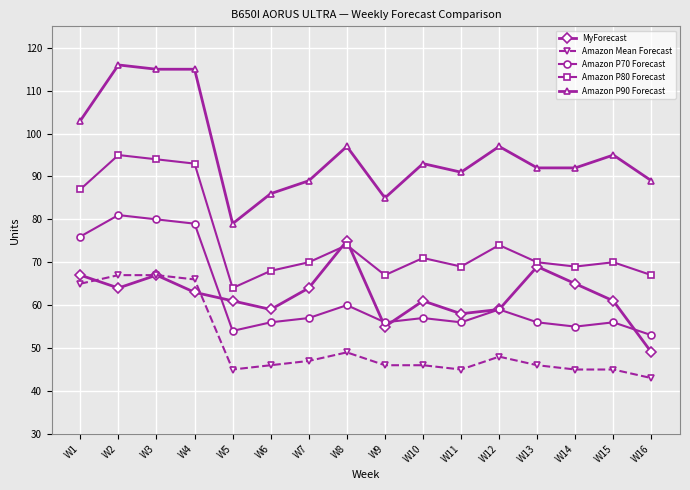

Which series has the largest range (max minus min)?

Amazon P90 Forecast